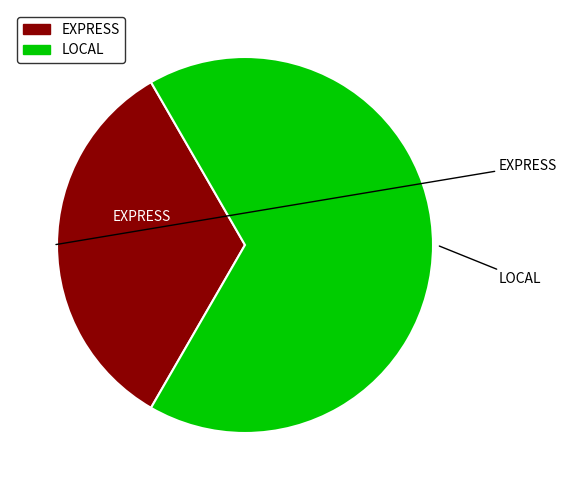

Is the sum of LOCAL and EXPRESS greater than half?

Yes